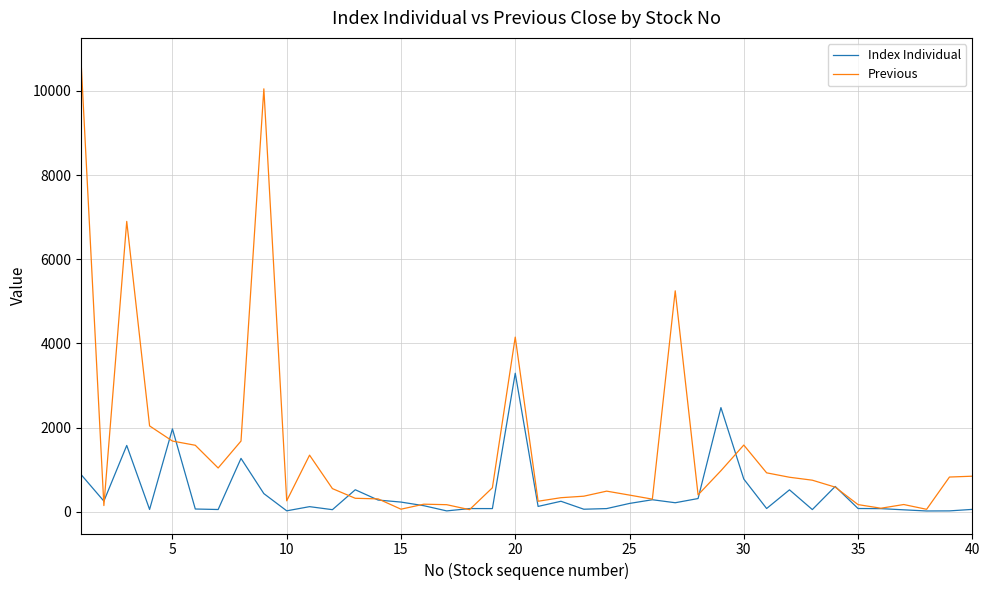

How many lines are shown in the chart?

2